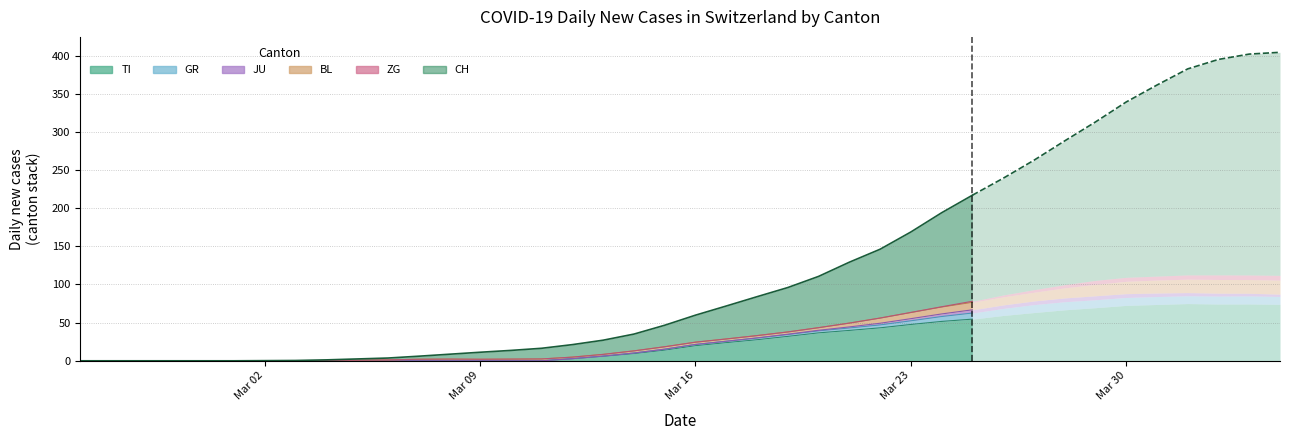

Reading left to right, what are all the values shown in this chart?

CH: 0=0	1=0	2=0	3=0	4=0	5=0	6=0	7=0	8=1	9=1	10=4	11=6	12=6	13=13	14=14	15=17	16=18	17=20	18=37	19=43	20=57	21=76	22=86	23=97	24=104	25=117	26=149	27=179	28=182	29=217	30=243	31=264	32=290	33=300	34=344	35=367	36=395	37=401	38=406	39=406
TI: 0=0	1=0	2=0	3=0	4=0	5=0	6=0	7=0	8=0	9=0	10=0	11=0	12=0	13=0	14=0	15=0	16=0	17=0	18=13	19=16	20=18	21=23	22=29	23=33	24=35	25=40	26=46	27=45	28=50	29=57	30=60	31=61	32=69	33=69	34=75	35=74	36=76	37=75	38=75	39=72
GR: 0=0	1=0	2=0	3=0	4=0	5=0	6=0	7=0	8=0	9=0	10=0	11=0	12=0	13=0	14=0	15=0	16=0	17=0	18=1	19=1	20=2	21=2	22=2	23=2	24=3	25=3	26=3	27=5	28=5	29=8	30=11	31=11	32=11	33=11	34=9	35=10	36=11	37=11	38=10	39=10
JU: 0=0	1=0	2=0	3=0	4=0	5=0	6=0	7=0	8=0	9=0	10=0	11=0	12=0	13=0	14=0	15=0	16=0	17=0	18=0	19=0	20=0	21=0	22=0	23=0	24=1	25=1	26=2	27=3	28=4	29=4	30=4	31=6	32=5	33=5	34=5	35=5	36=5	37=3	38=3	39=3
BL: 0=0	1=0	2=0	3=0	4=0	5=0	6=0	7=0	8=0	9=0	10=2	11=2	12=2	13=4	14=1	15=1	16=3	17=3	18=2	19=2	20=4	21=5	22=2	23=2	24=2	25=4	26=7	27=10	28=11	29=8	30=9	31=11	32=14	33=15	34=17	35=18	36=17	37=18	38=18	39=19
ZG: 0=0	1=0	2=0	3=0	4=0	5=0	6=0	7=0	8=0	9=0	10=0	11=0	12=0	13=0	14=0	15=0	16=0	17=0	18=0	19=0	20=0	21=0	22=0	23=0	24=0	25=0	26=0	27=0	28=0	29=1	30=1	31=5	32=5	33=5	34=5	35=6	36=5	37=5	38=7	39=7